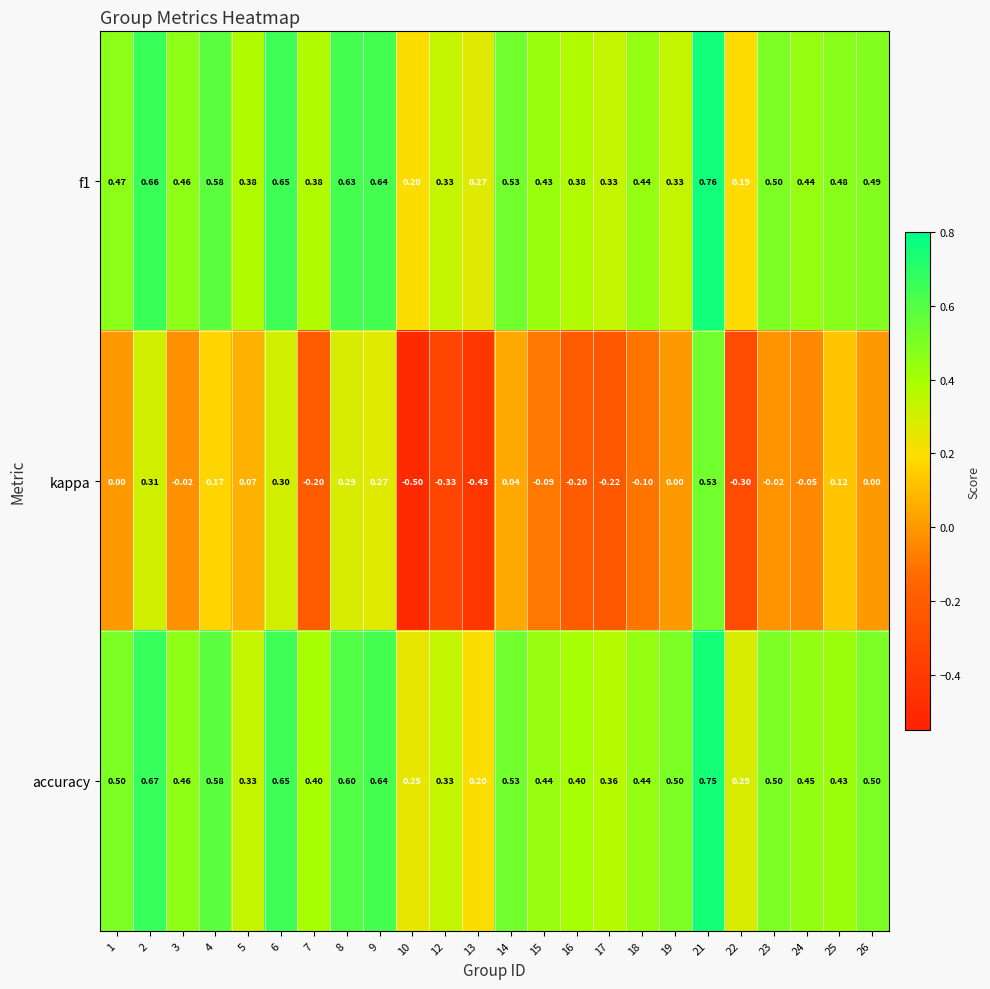

At how many categories does at least one series exceed 0?

24